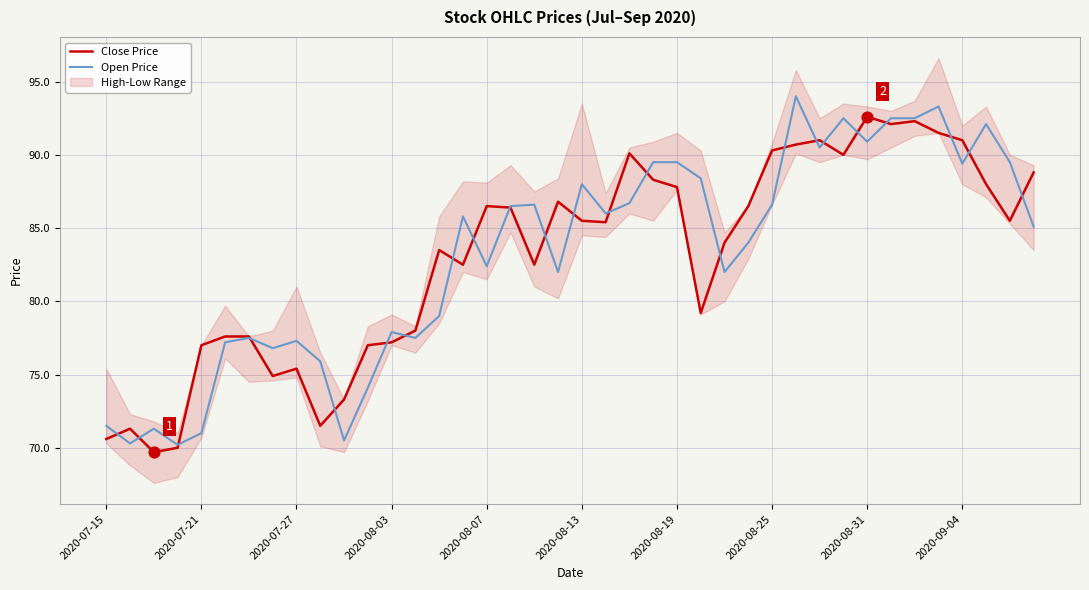

At how many categories does at least one series exceed 72?

36